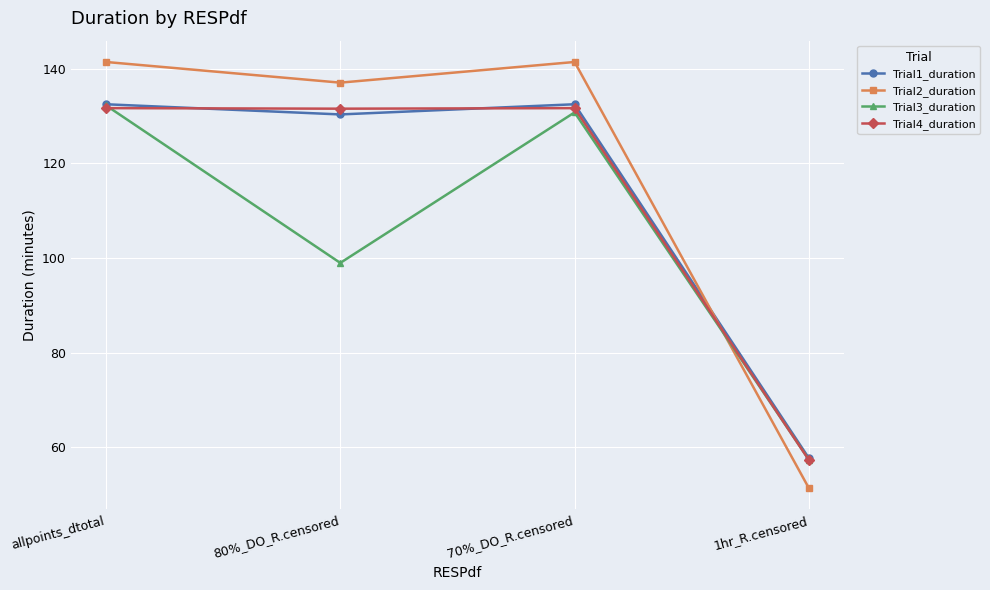

What is the total value across all series at allpoints_dtotal?

537.8